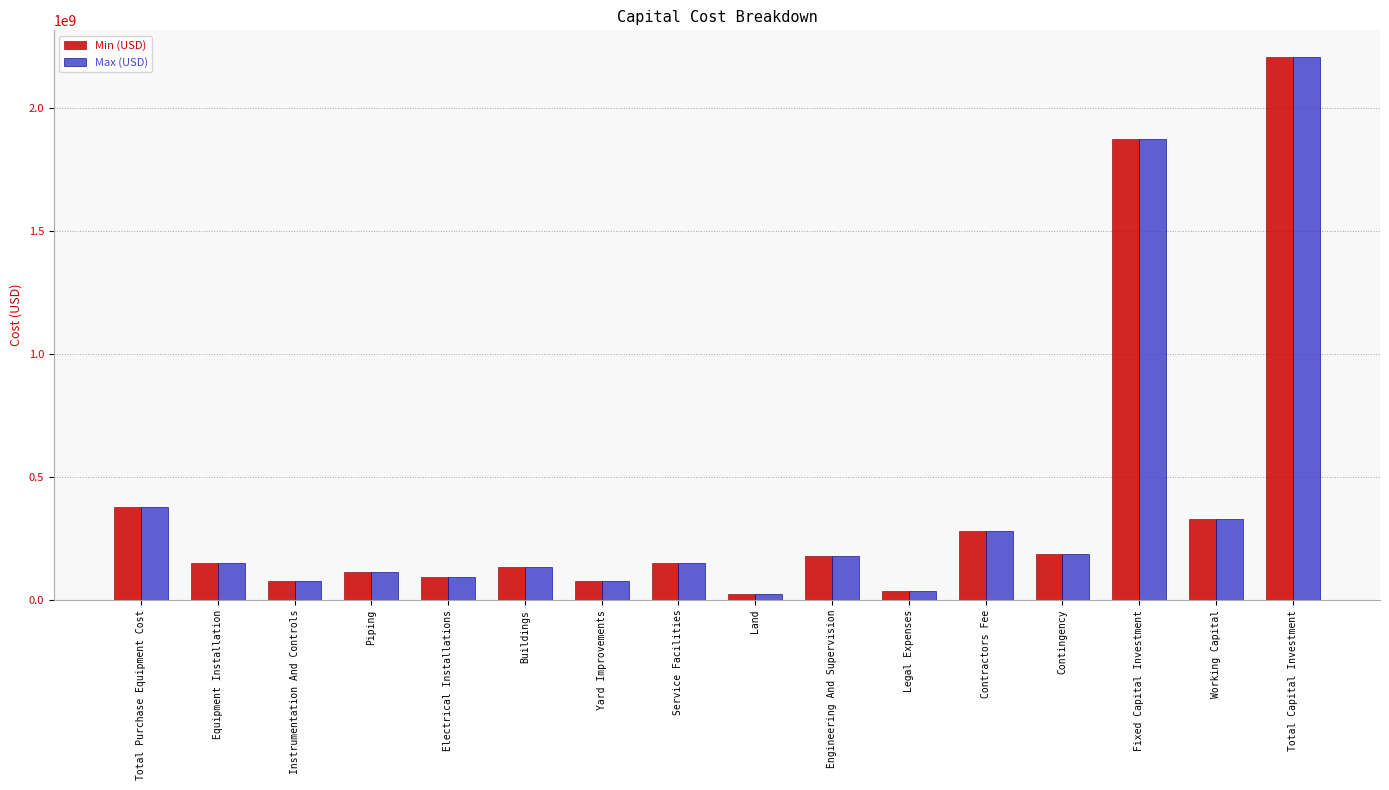

Does the chart contain stacked bars?

No